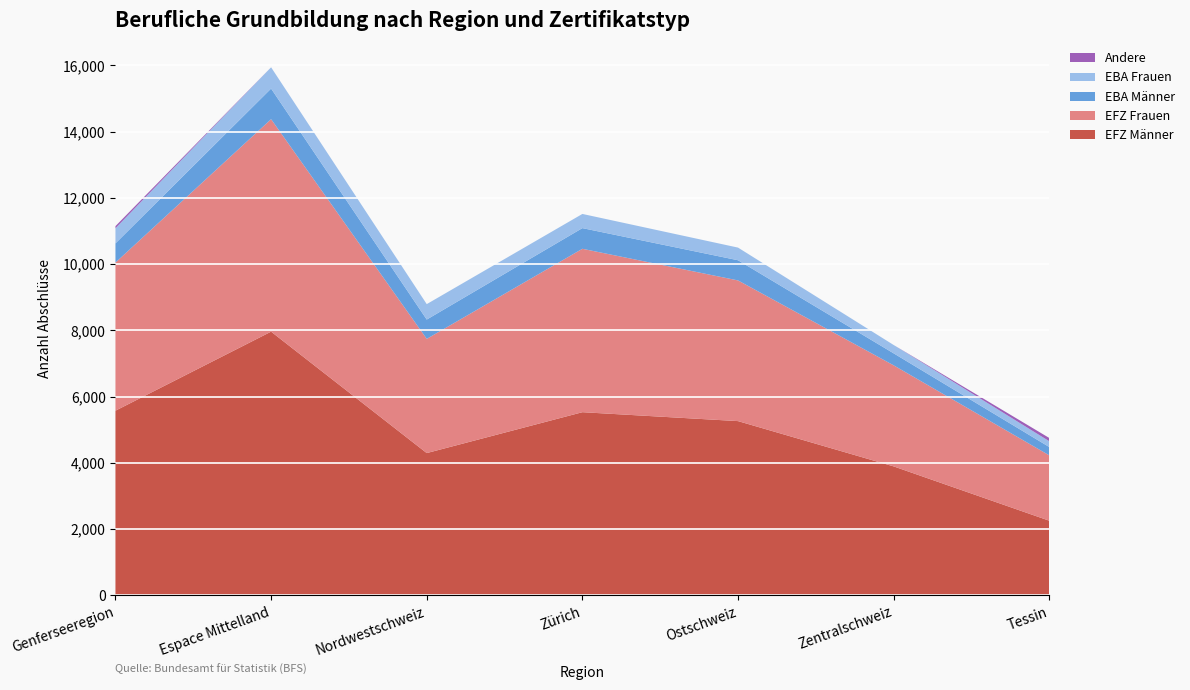

Reading right to left, what are all the values shown in this chart?

EFZ Männer: Tessin=2254	Zentralschweiz=3894	Ostschweiz=5261	Zürich=5530	Nordwestschweiz=4296	Espace Mittelland=7961	Genferseeregion=5575
EFZ Frauen: Tessin=1973	Zentralschweiz=3050	Ostschweiz=4246	Zürich=4932	Nordwestschweiz=3447	Espace Mittelland=6413	Genferseeregion=4471
EBA Männer: Tessin=251	Zentralschweiz=362	Ostschweiz=609	Zürich=624	Nordwestschweiz=583	Espace Mittelland=924	Genferseeregion=579
EBA Frauen: Tessin=175	Zentralschweiz=252	Ostschweiz=382	Zürich=428	Nordwestschweiz=466	Espace Mittelland=642	Genferseeregion=456
Andere: Tessin=98	Zentralschweiz=0	Ostschweiz=0	Zürich=0	Nordwestschweiz=0	Espace Mittelland=0	Genferseeregion=65